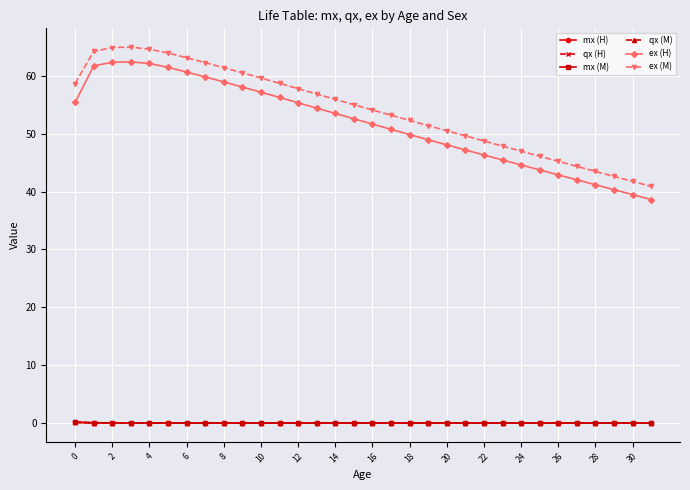

What is the value of the ex (M) point at the 22nd from the left?

49.6